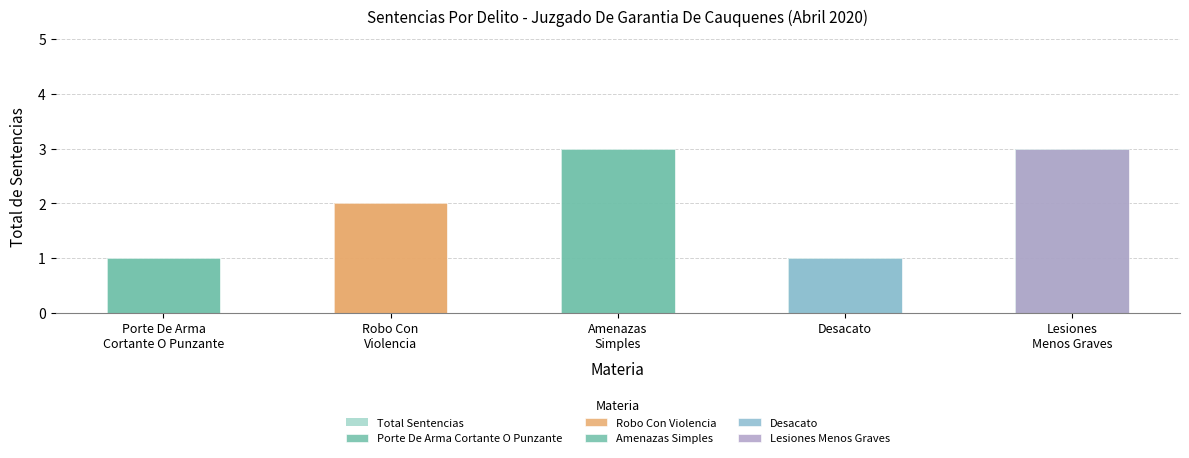

At which category does the chart reach its minimum across all series?

Porte De Arma
Cortante O Punzante